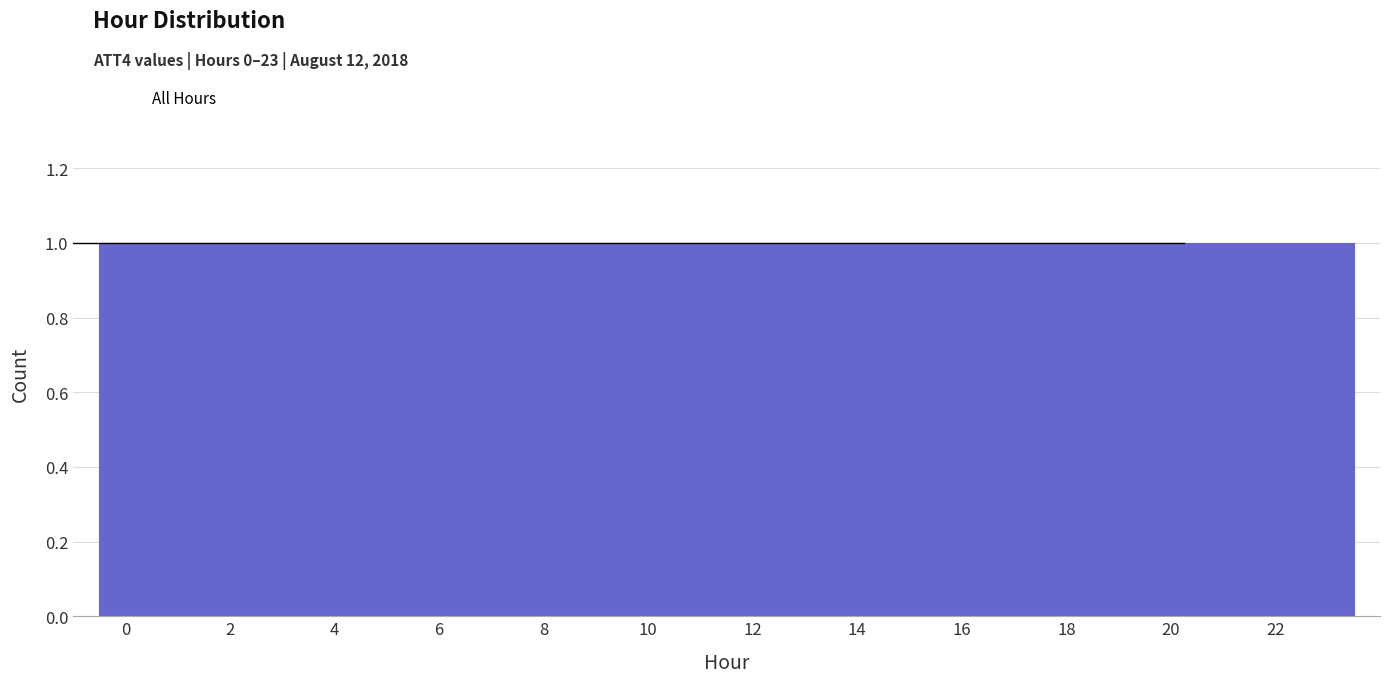

How tall is the bar that spans 18.5 to 19.5 on the x-axis? Neither the bar edges nor the heights are printed on the chart, so give them approximately, as read against the axes.

1